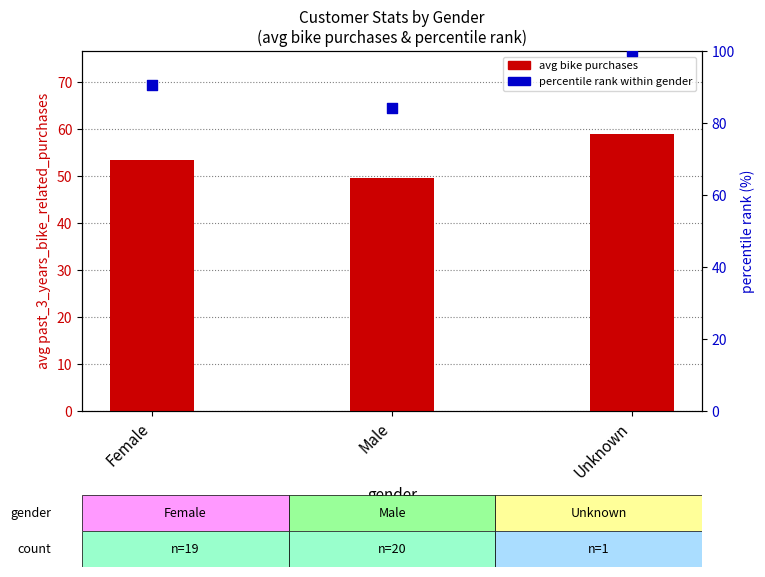

What is the total value across all series at Female?

144.1